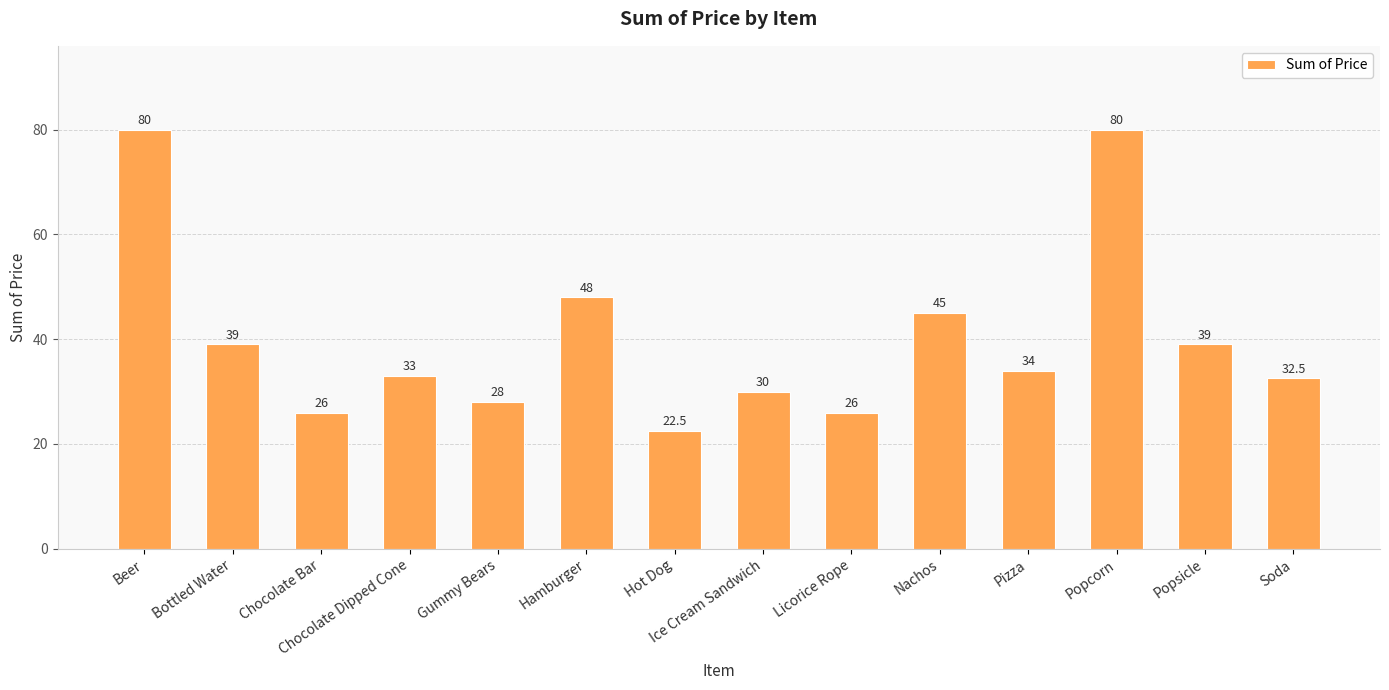

At which label does the data first exceed 34?

Beer